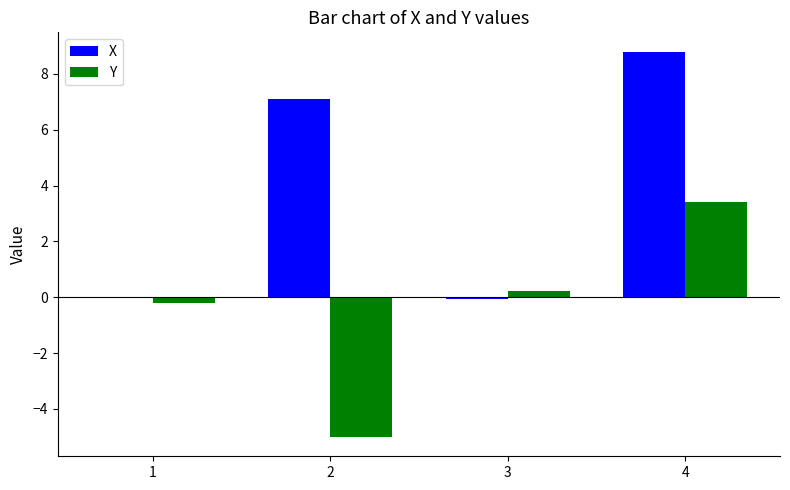

What is the sum of the Y values at 2 and 4?

-1.6